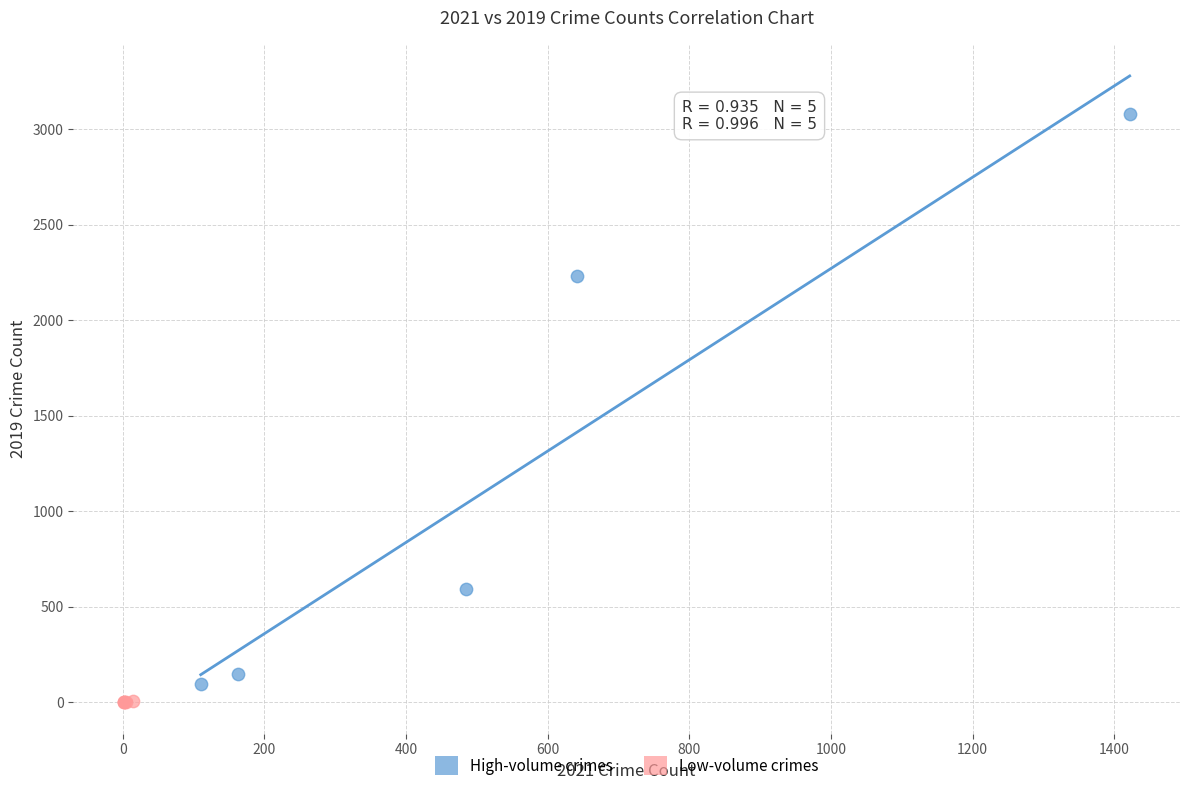

Which series has the largest Y range (max minus min)?

High-volume crimes